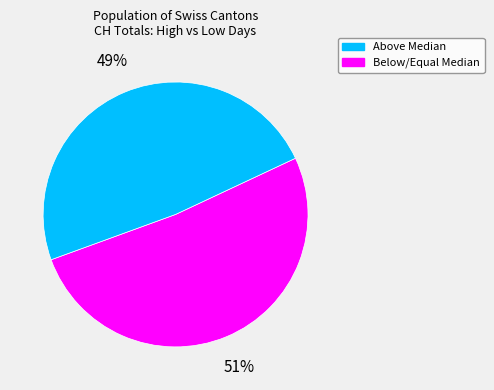

To the nearest percent, what is the average slice percentage?

50%